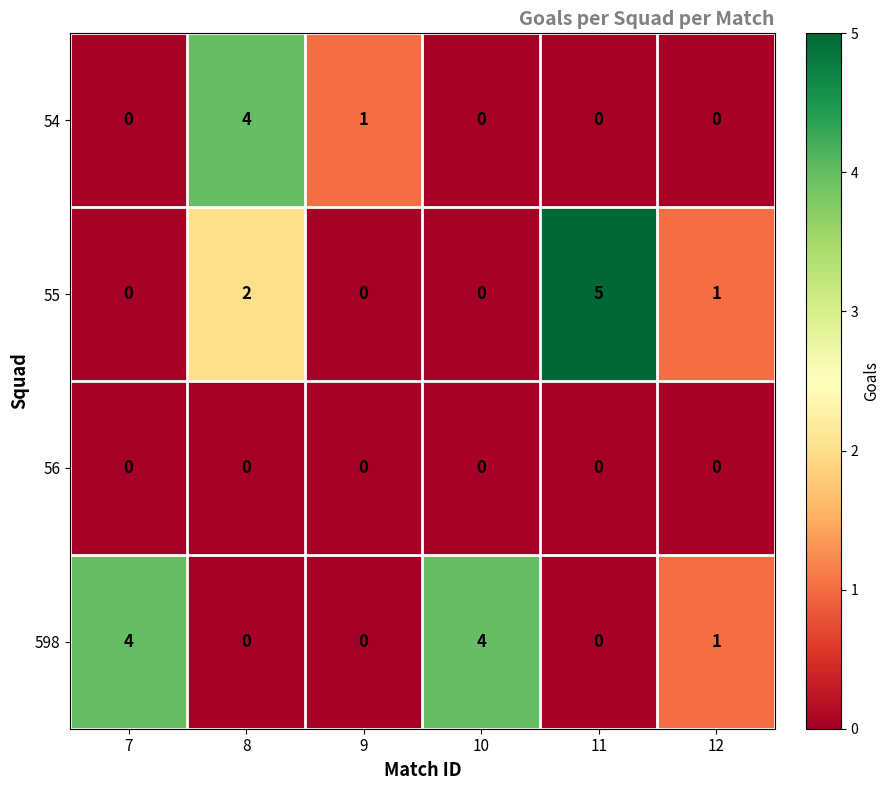

Which series has the largest range (max minus min)?

55